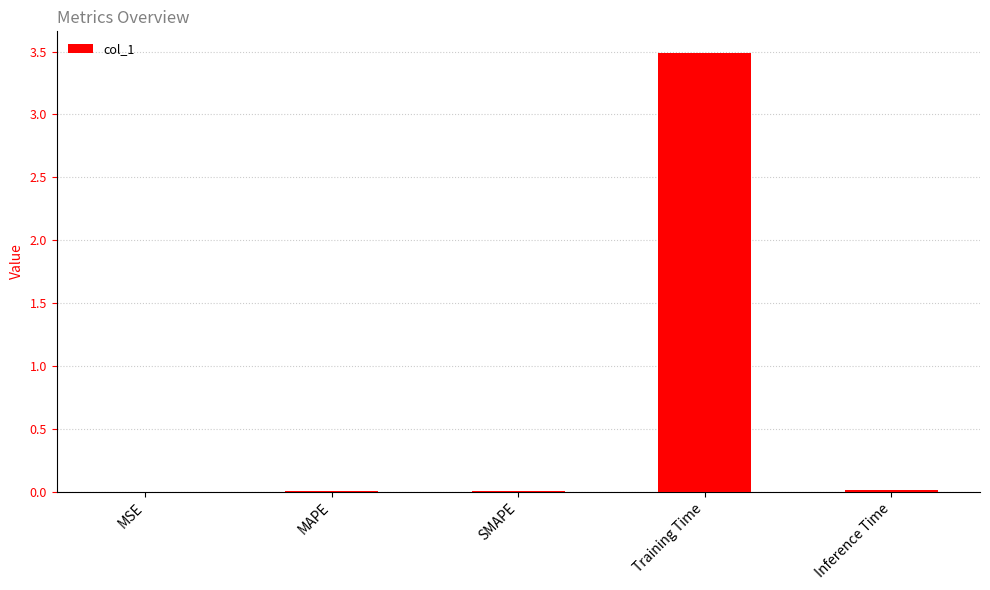

Are the bars horizontal?

No